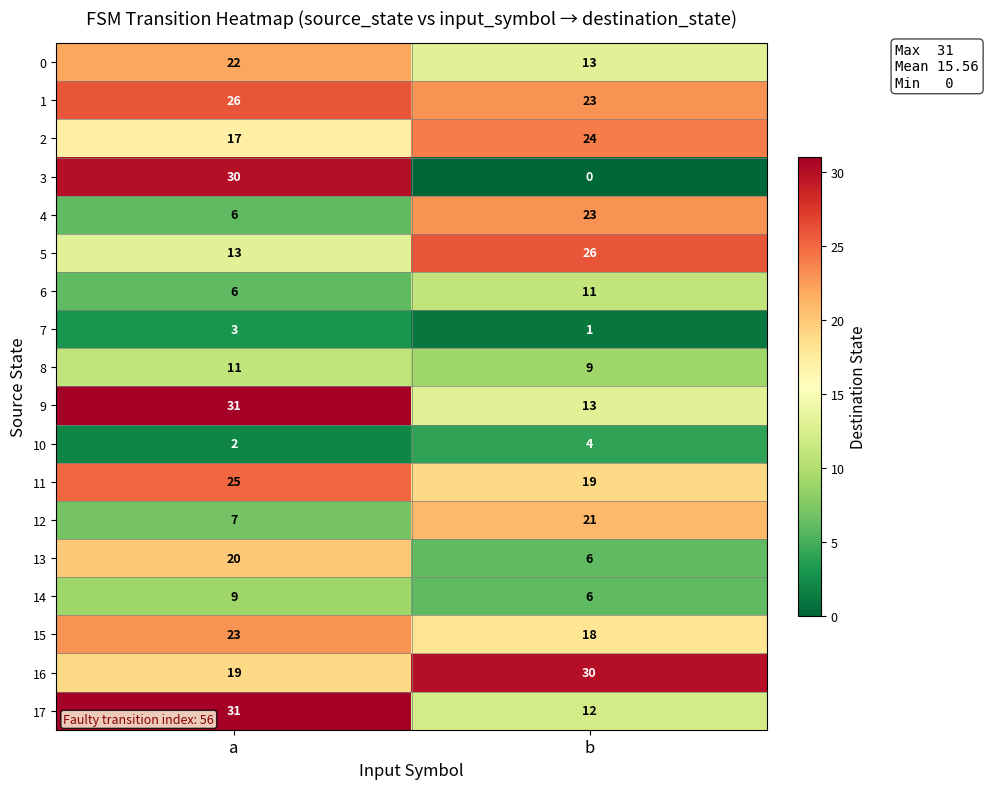

The 12 series shows 7 at a. True or false?

True